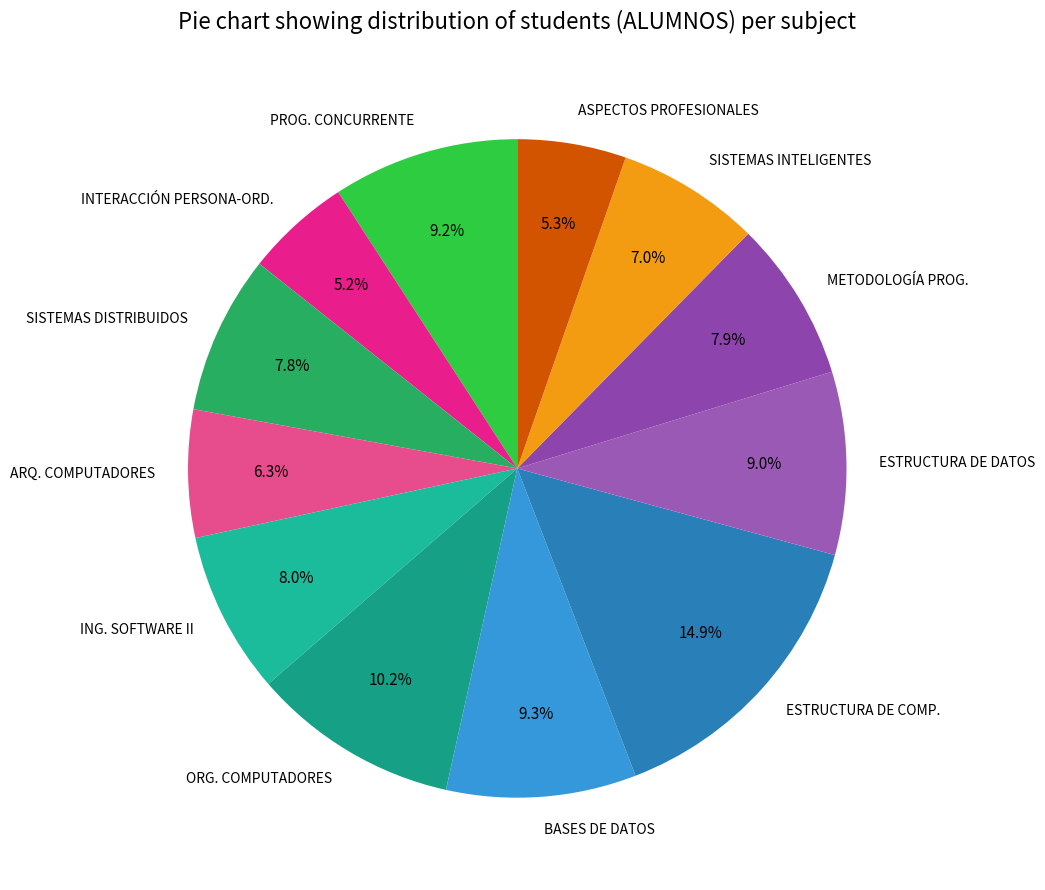

Combined, do ESTRUCTURA DE DATOS and PROG. CONCURRENTE account for over 50%?

No